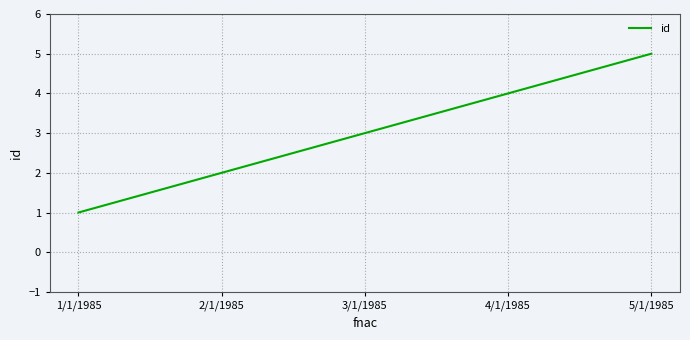

What is the maximum value shown in the chart?

5